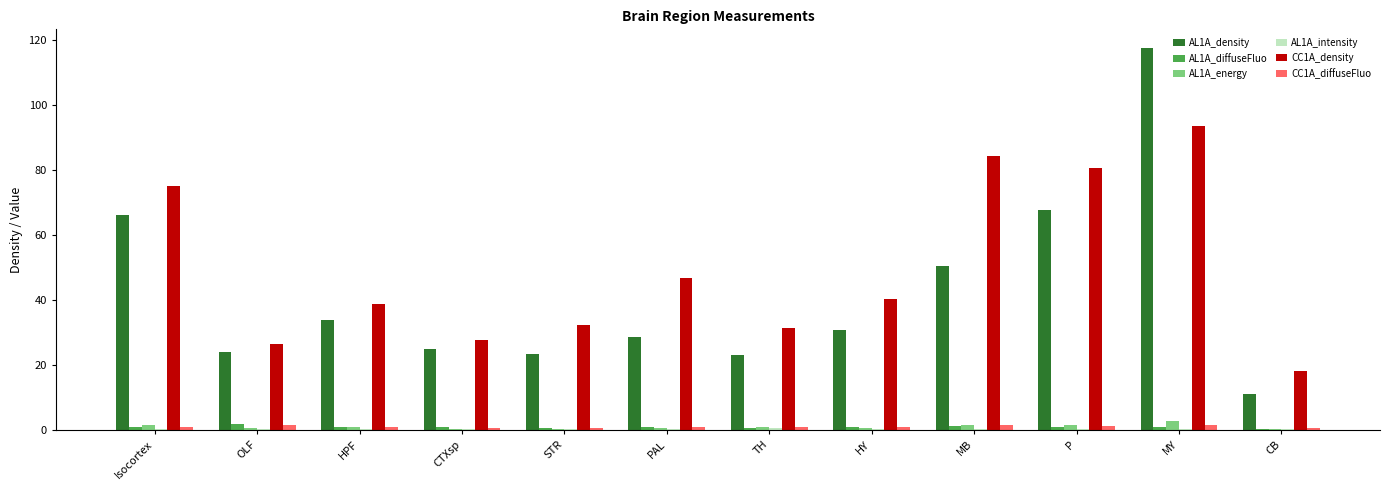

What is the sum of all CC1A_density values?

596.2